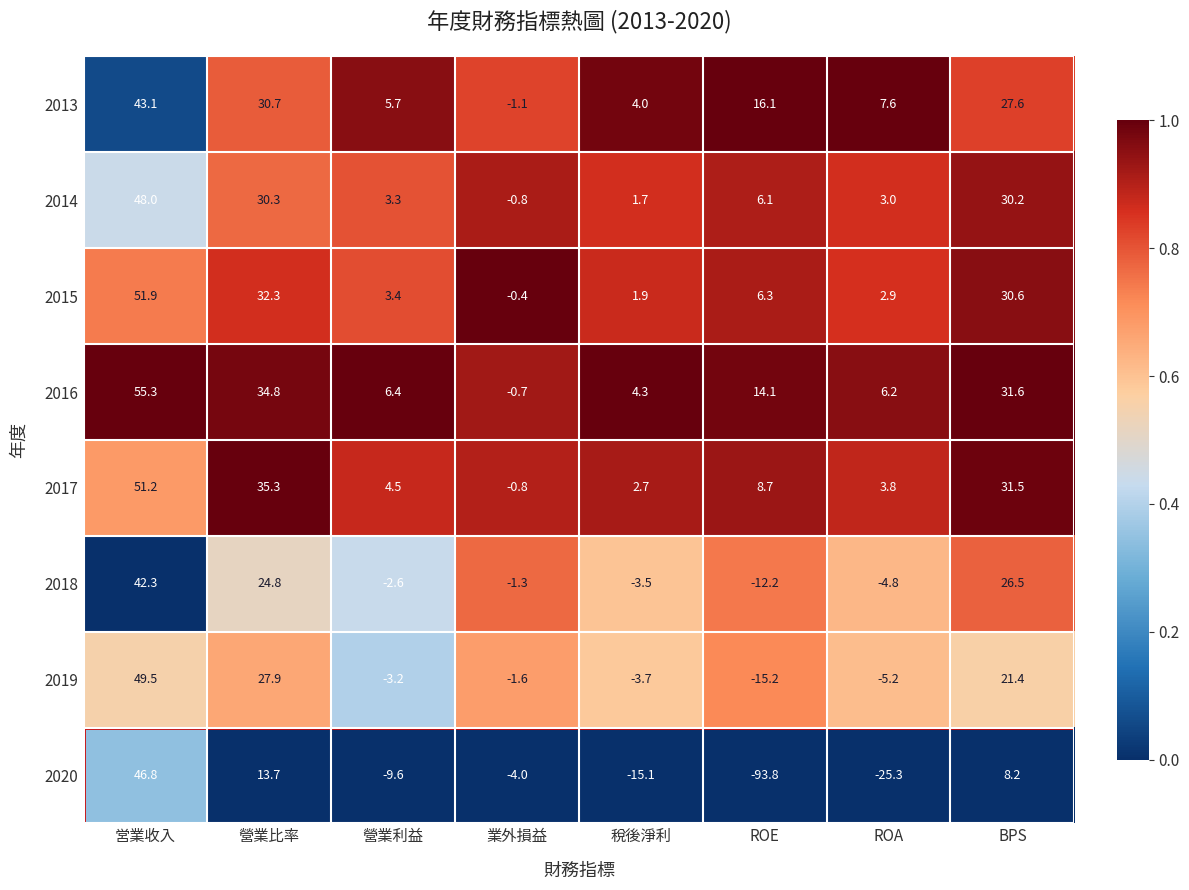

What is the total value across all series at 營業利益?

7.9